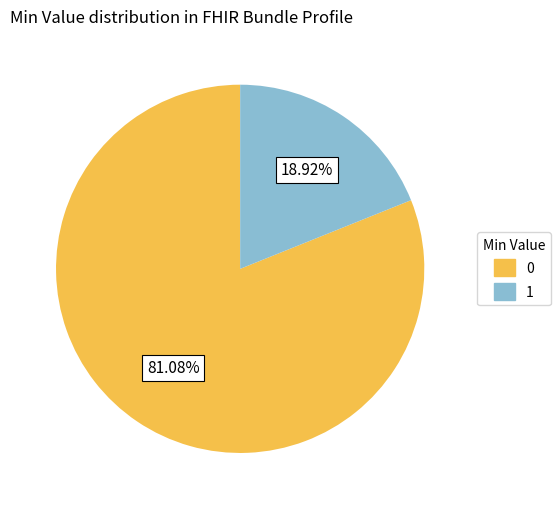

How many segments does this pie chart have?

2